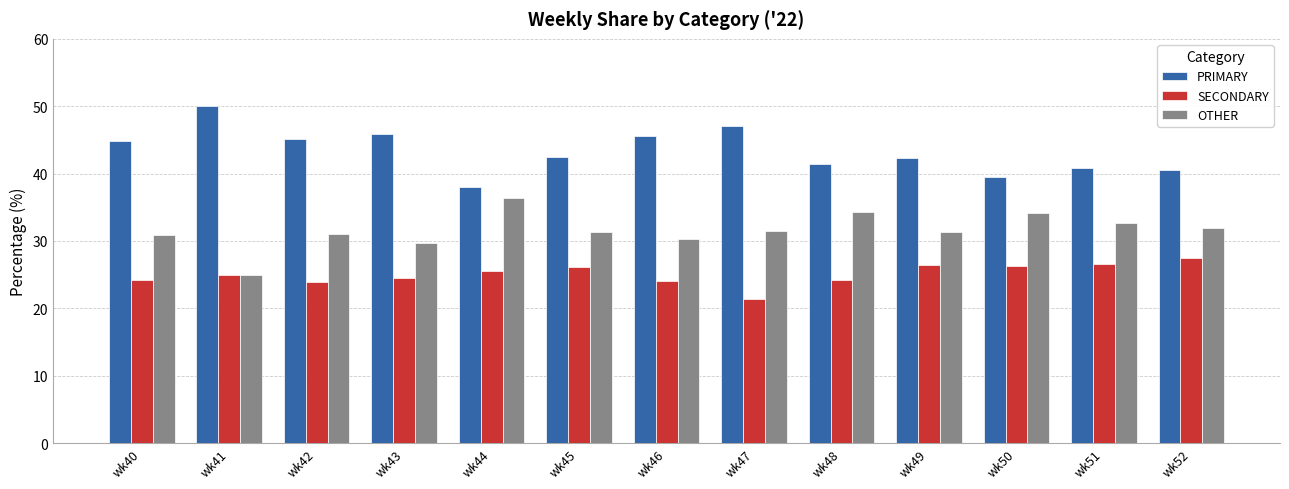

List the series in order of their overall mean, highest first.

PRIMARY, OTHER, SECONDARY